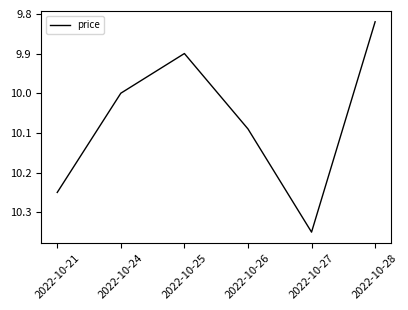

Which has a higher value, 2022-10-27 or 2022-10-26?

2022-10-27